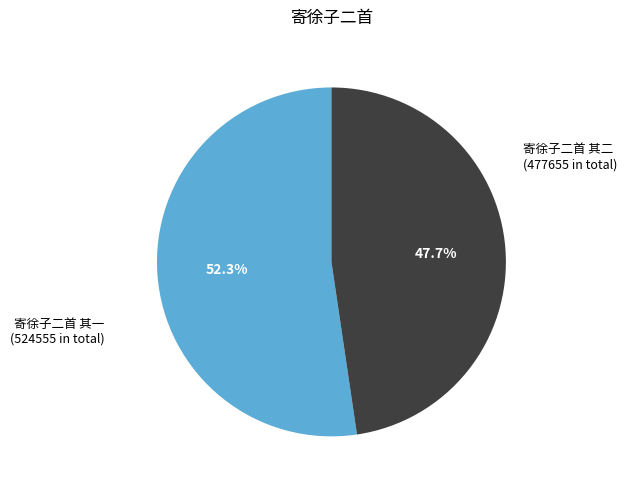

To the nearest percent, what is the difference between the largest and smallest slice percentages?

5%